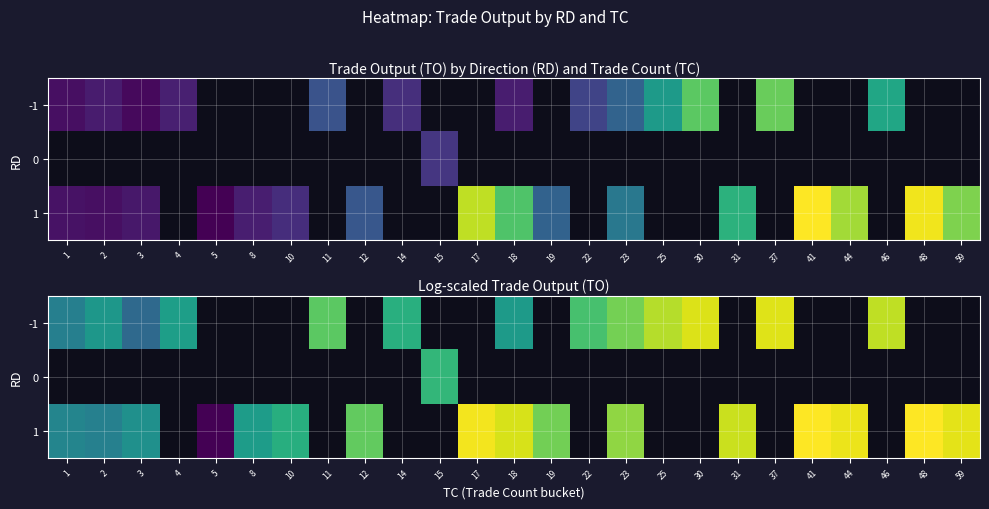

Which category has the lowest value across all series?

5